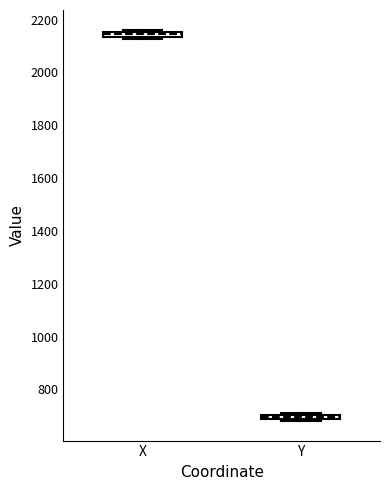

Which box has the lowest median line?

Y